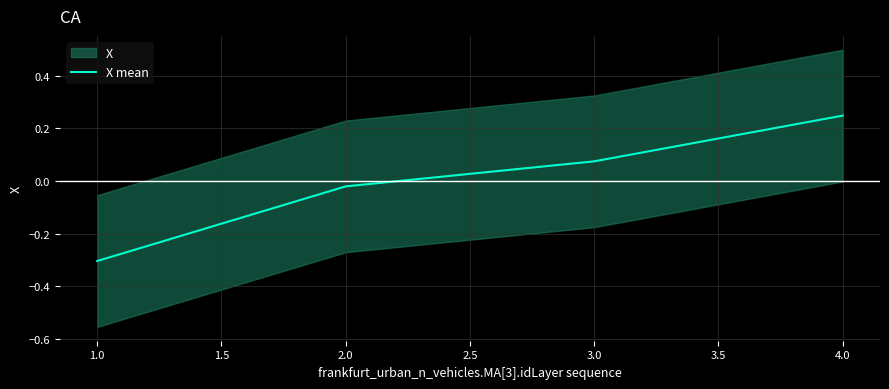

Which category has the lowest value in the X mean series?

1.0